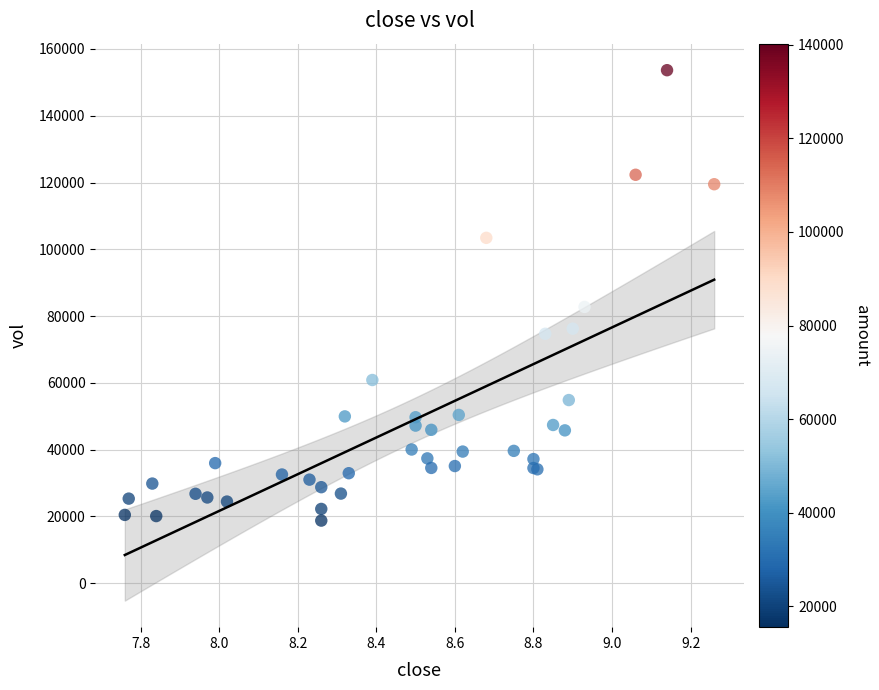

What Y value in the scatter plot is closest to 86201?

82750.4